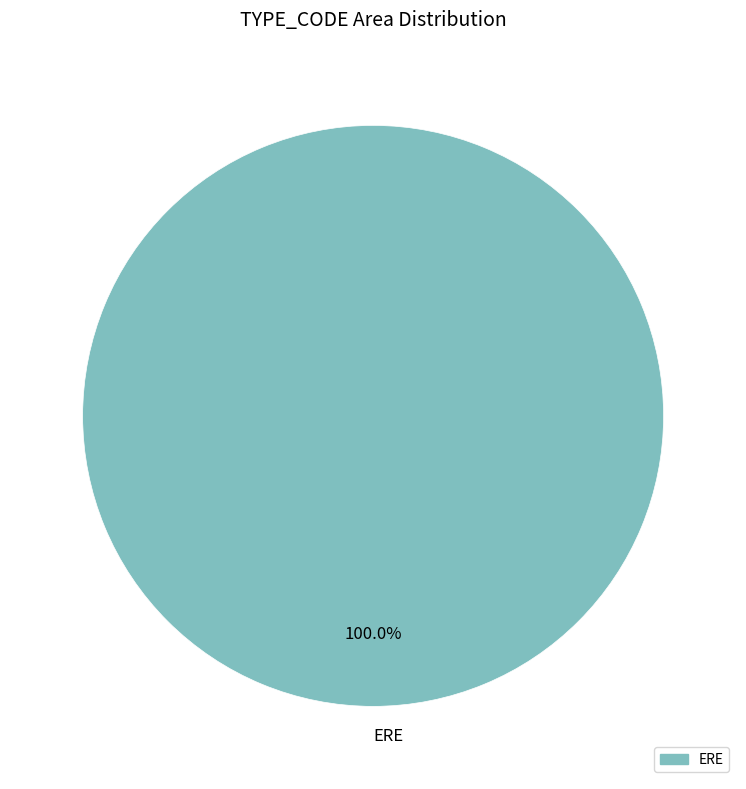

Is ERE the majority of the pie?

Yes